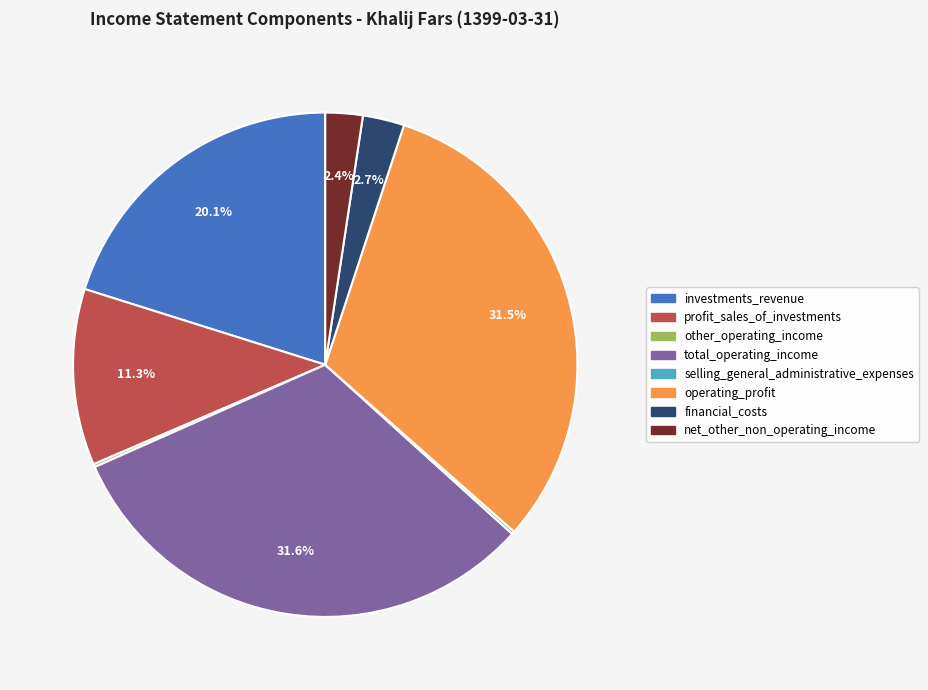

Between total_operating_income and profit_sales_of_investments, which is larger?

total_operating_income